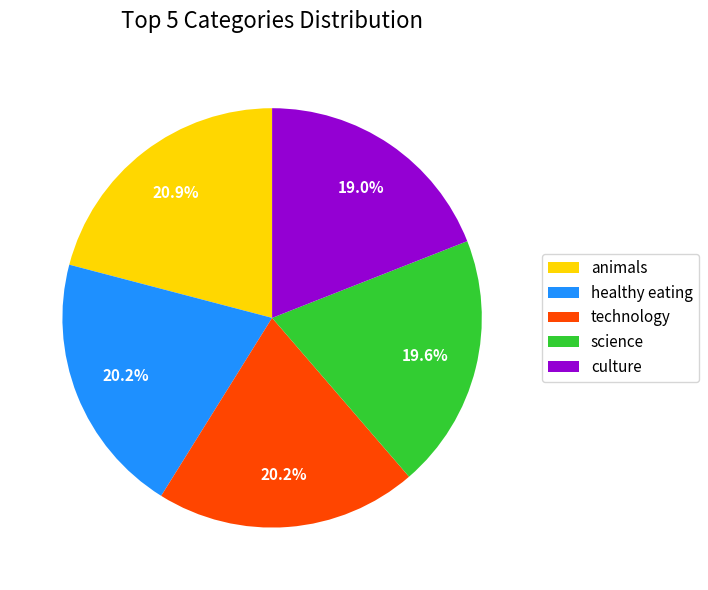

Which category has the smallest portion of the pie?

culture